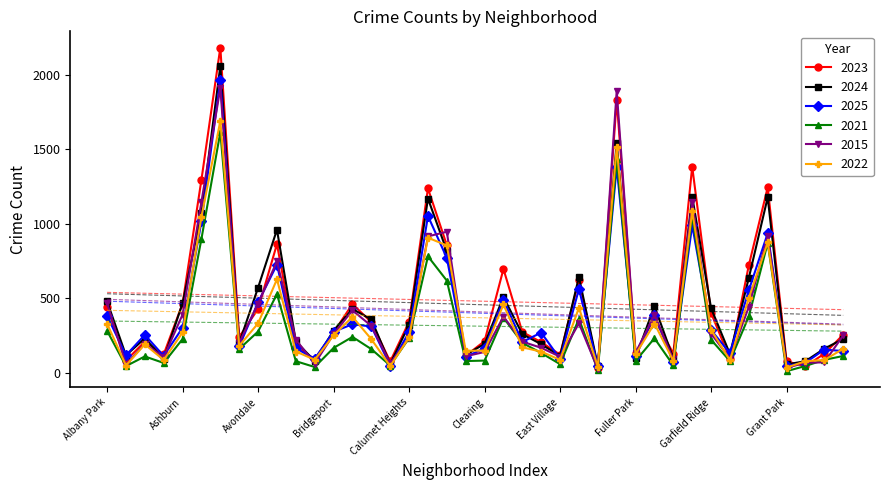

True or false: 2021 has more than 2 interior local peaks.

True